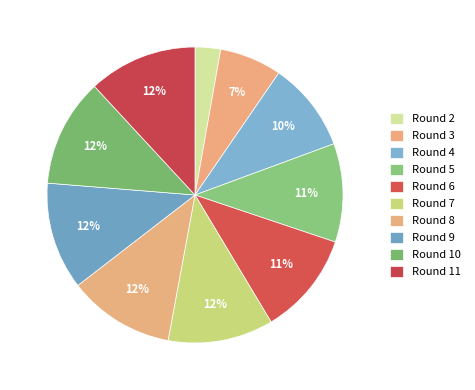

How many segments does this pie chart have?

10